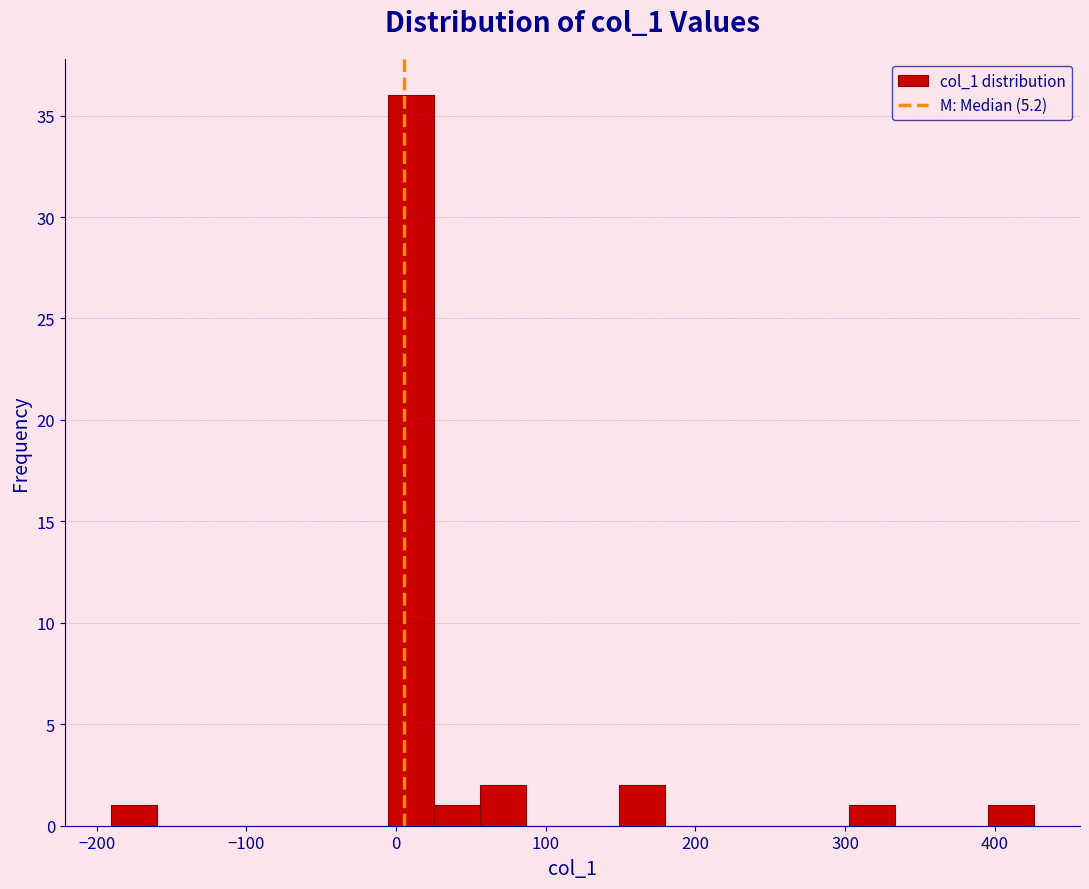

Read against the x-axis, roughly where is the centre of the tallest bar?

10